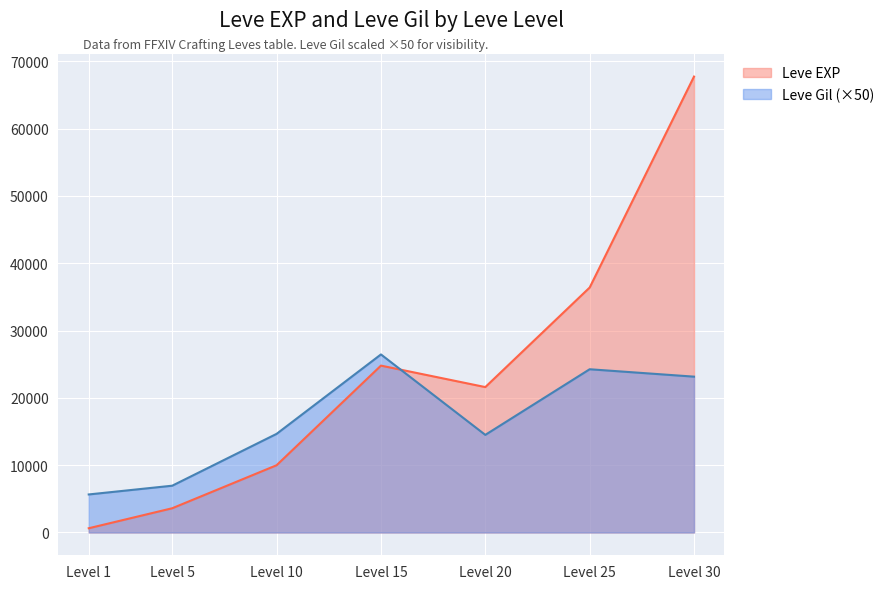

The value of Leve EXP at Level 5 is 3600. True or false?

True